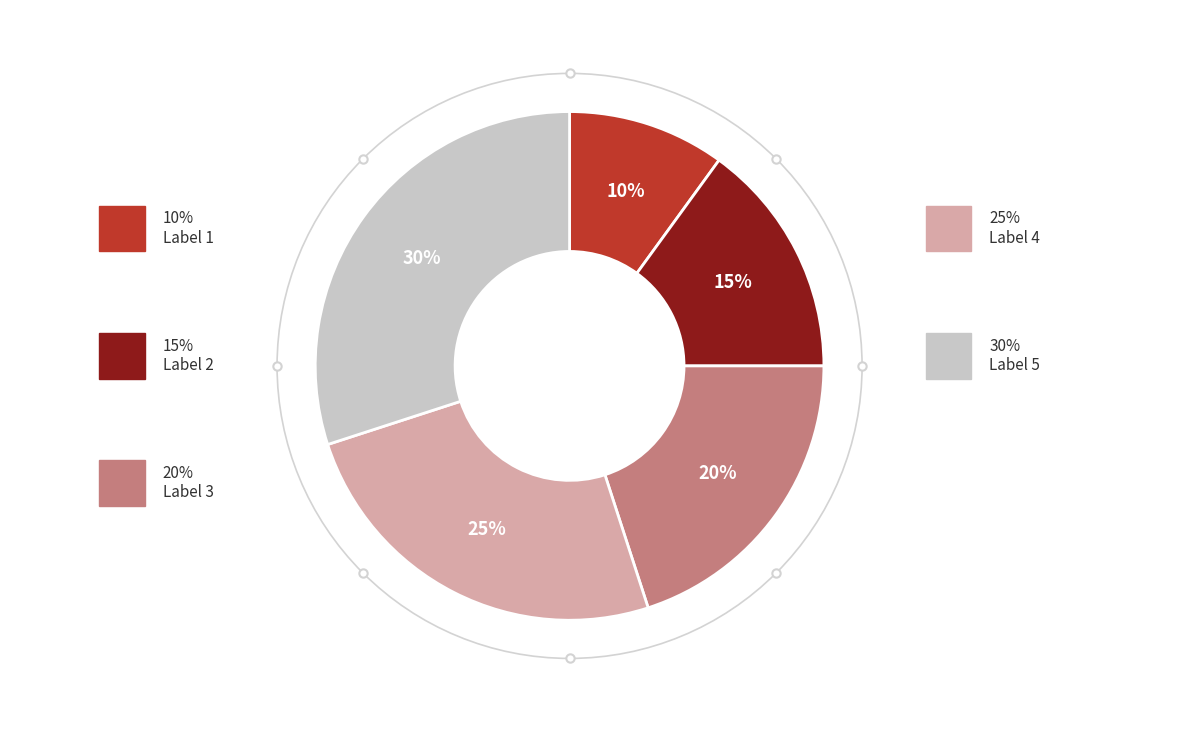

Count the number of slices in the pie.

5